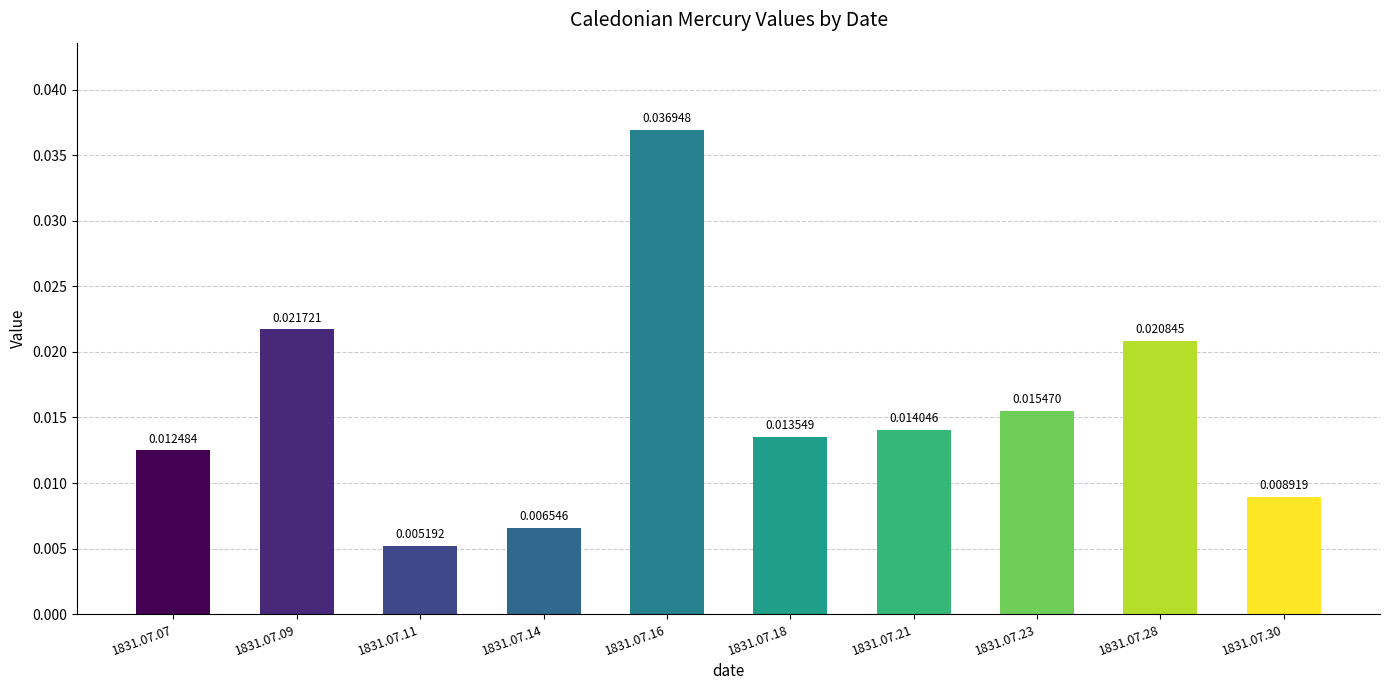

Are the bars horizontal?

No